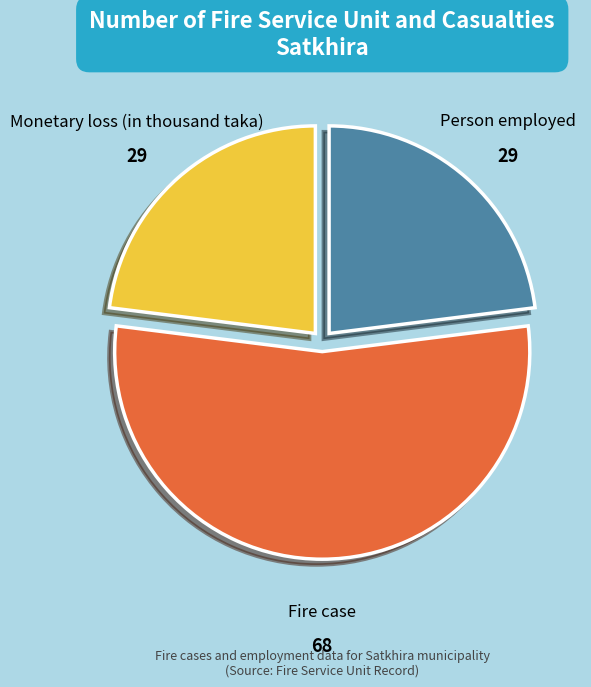

What is the majority slice?

Fire case